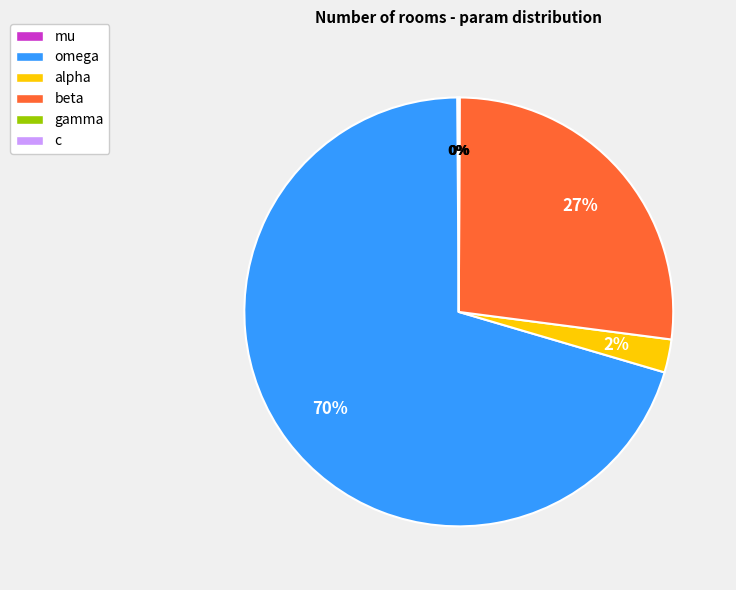

Is omega the majority of the pie?

Yes